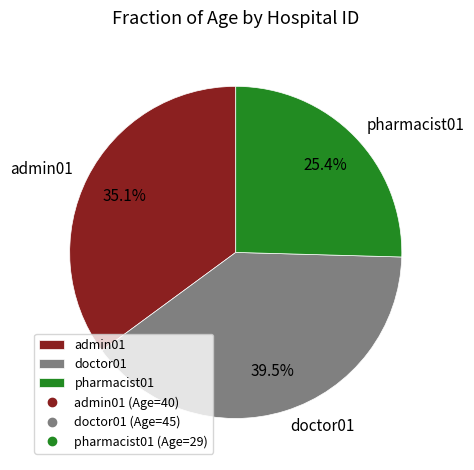

To the nearest percent, what is the average slice percentage?

33%